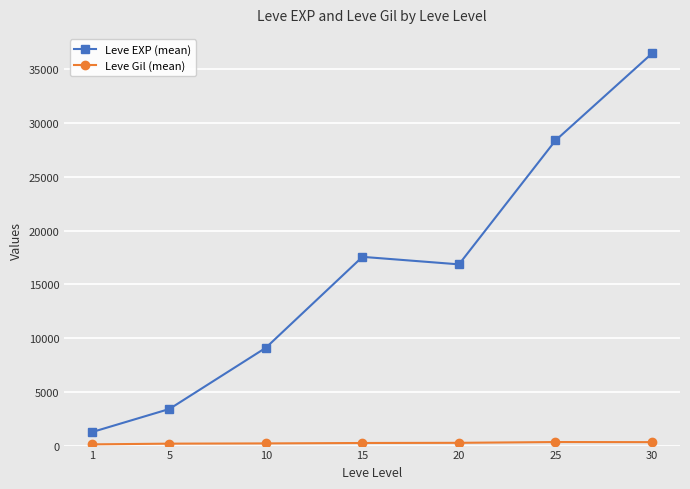

What is the difference between the highest and lowest values at 15?

17322.0